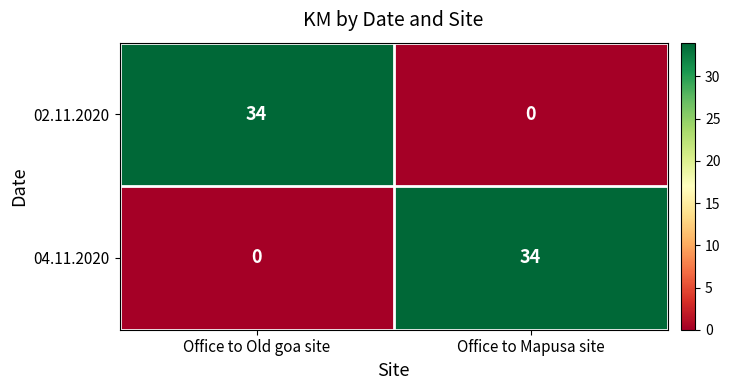

Where is 04.11.2020 nearest to the value 17?

Office to Old goa site